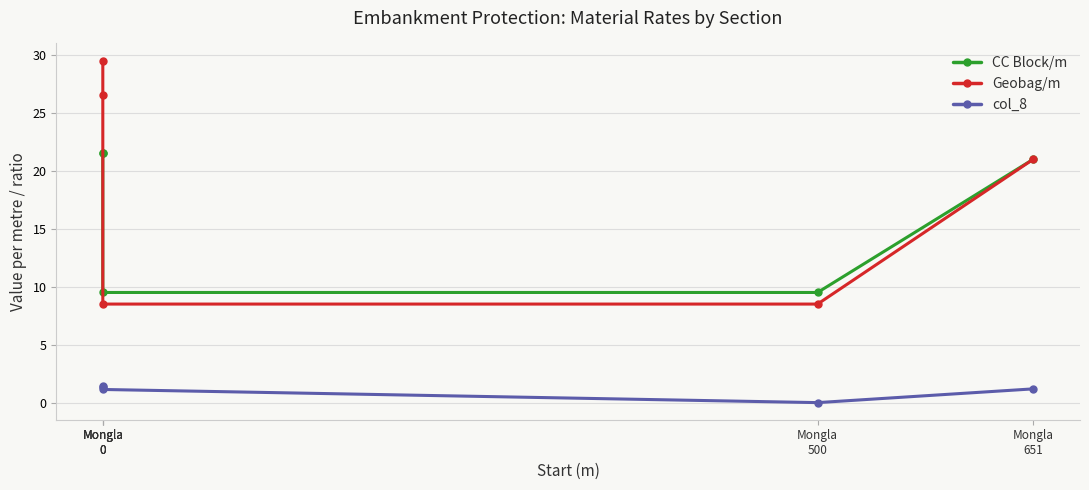

True or false: col_8 and CC Block/m intersect in this chart.

False